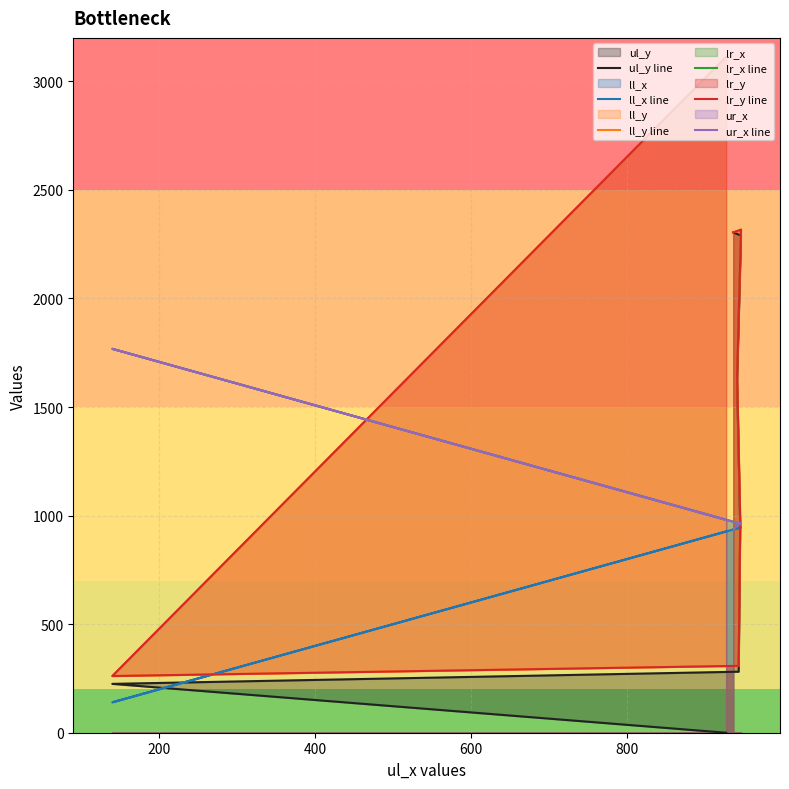

After their last crossing, which series has the higher values: lr_y line or ll_x line?

lr_y line